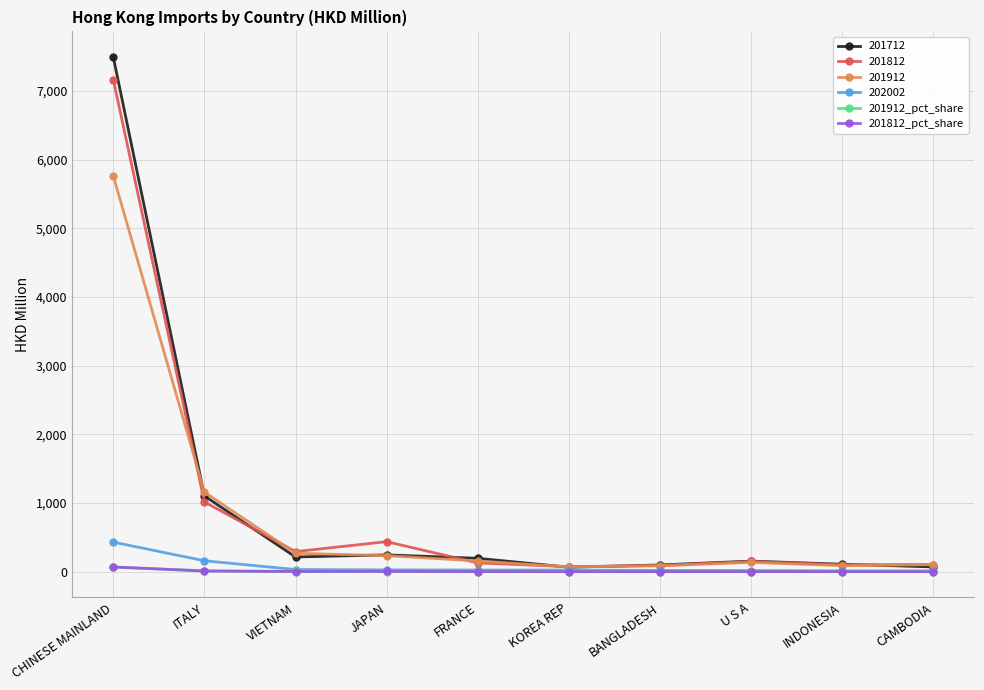

At which label does 201812 reach its peak?

CHINESE MAINLAND